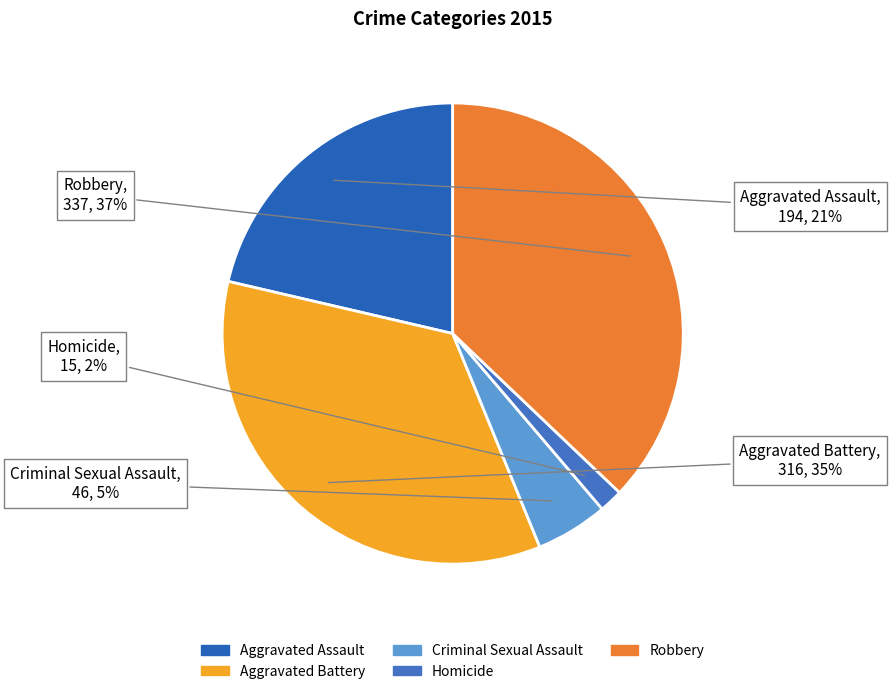

Is Criminal Sexual Assault the majority of the pie?

No